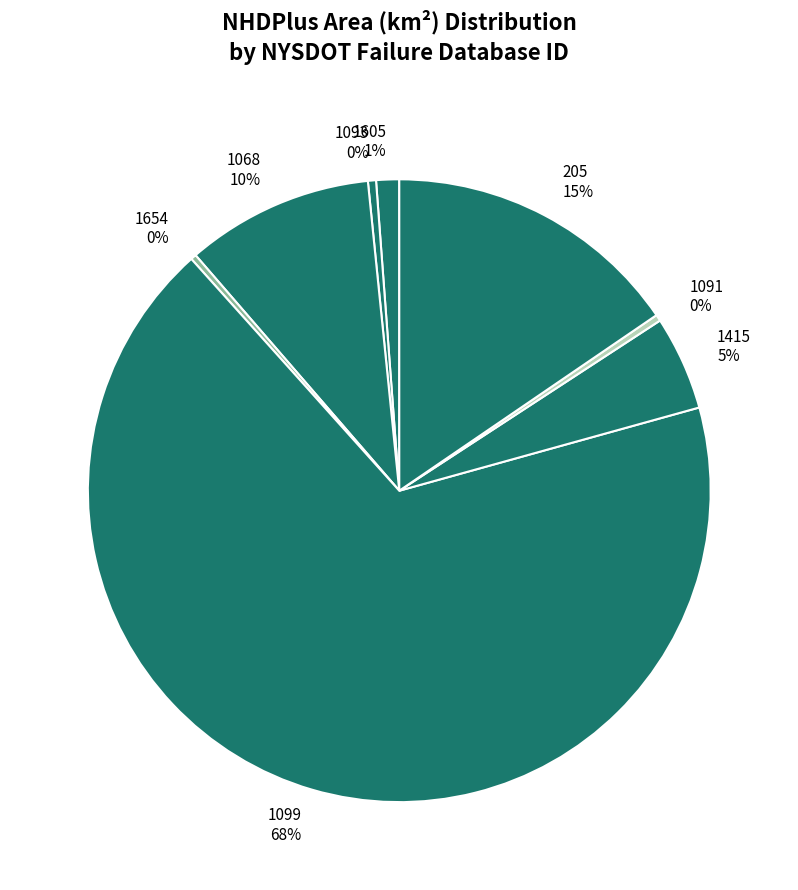

To the nearest percent, what percentage of the pie is 205?

15%